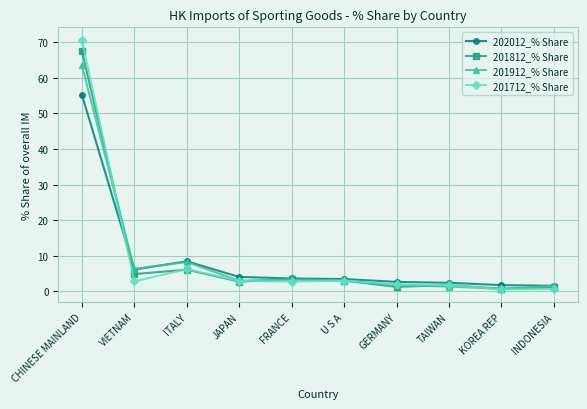

What are all the series names shown in the legend?

202012_% Share, 201812_% Share, 201912_% Share, 201712_% Share